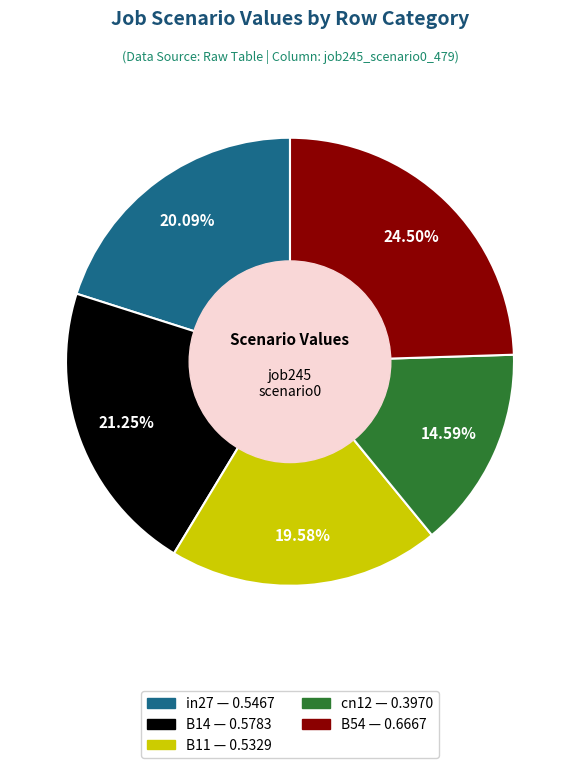

To the nearest percent, what is the combined percentage of cn12 and in27?

35%